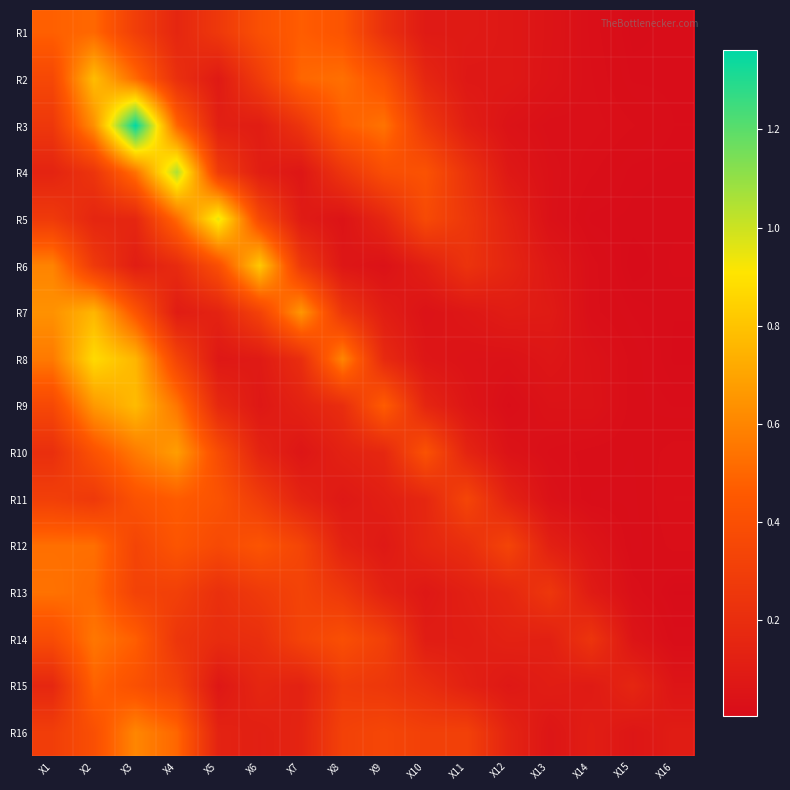

How many categories are shown in the chart?

16